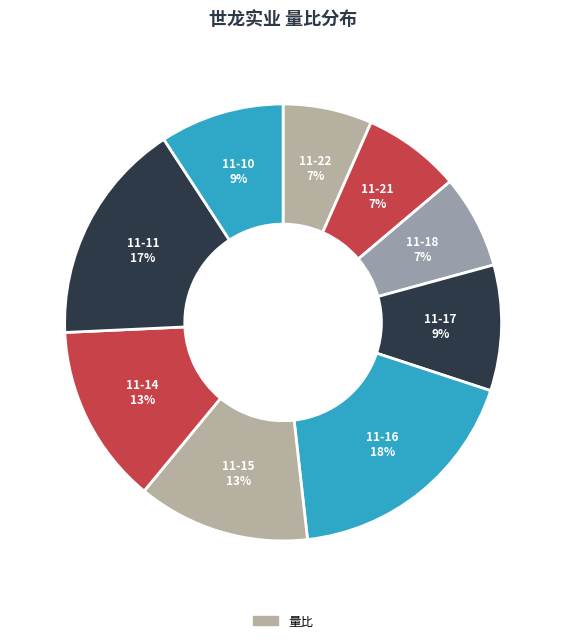

Count the number of slices in the pie.

9